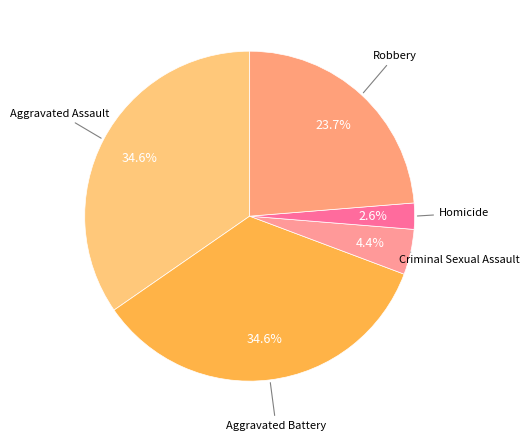

Count the number of slices in the pie.

5